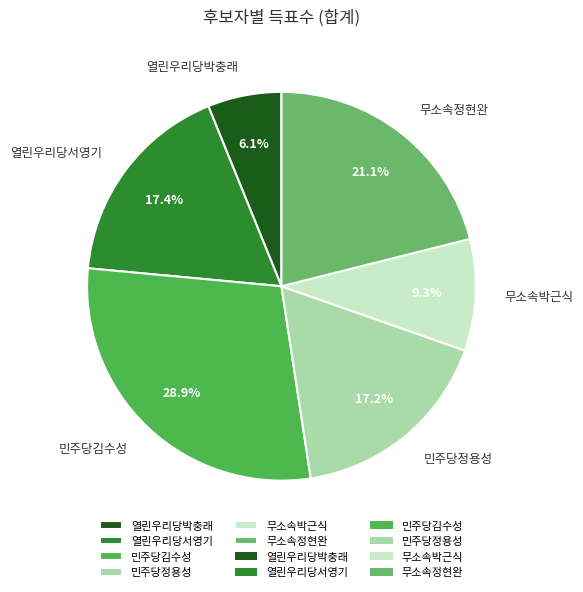

Is 열린우리당박충래 the majority of the pie?

No